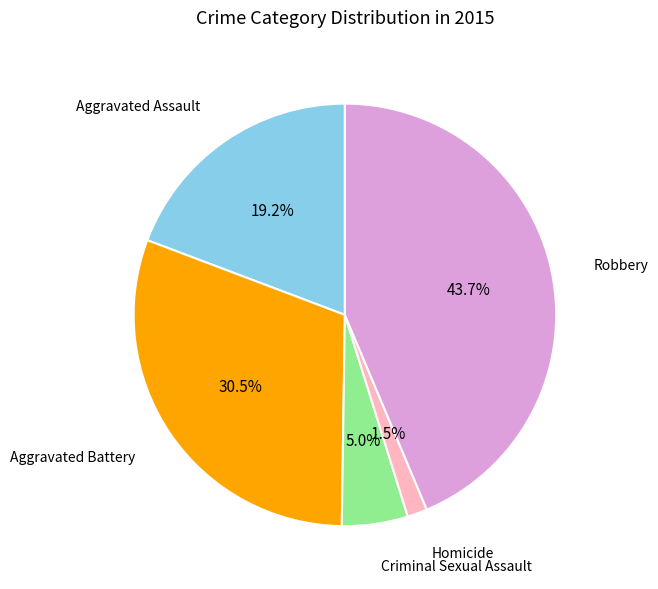

Is there any slice that represents more than half of the pie?

No